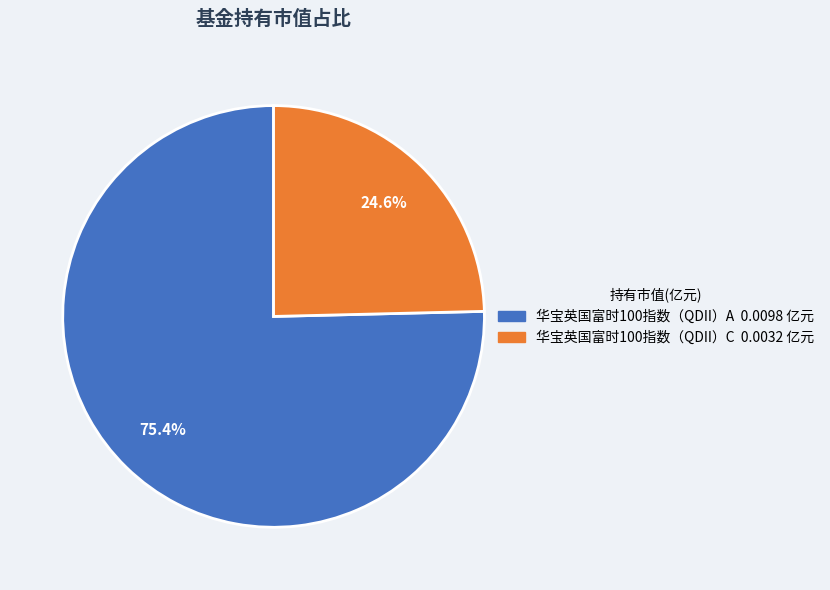

Is there any slice that represents more than half of the pie?

Yes